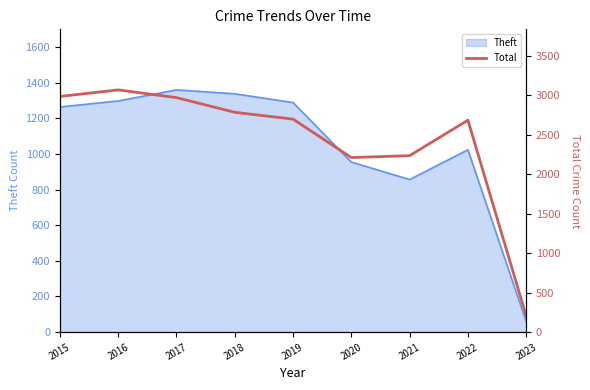

What is the sum of all values?

21860